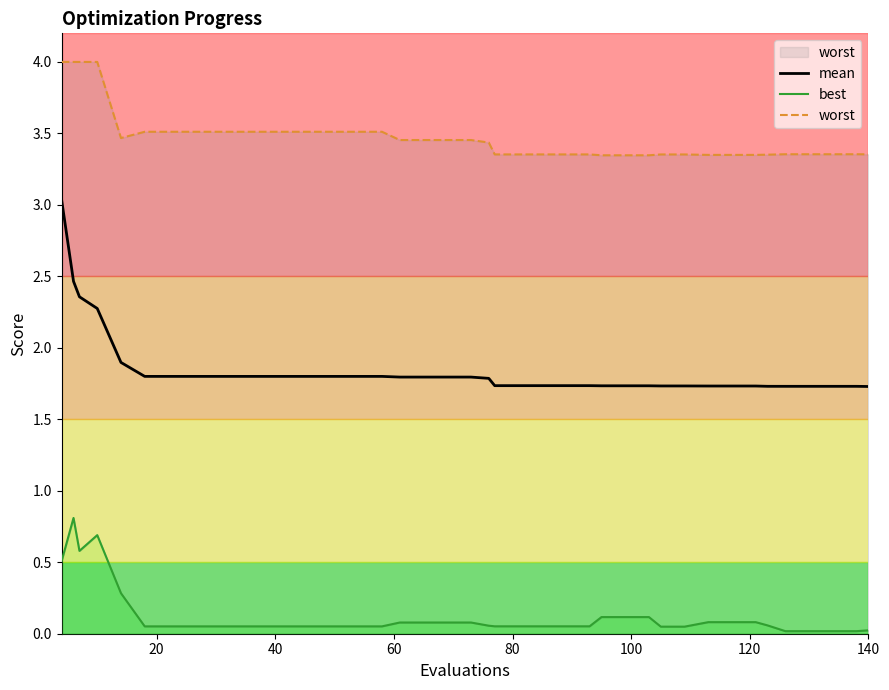

What is the highest value of the mean series?

3.0